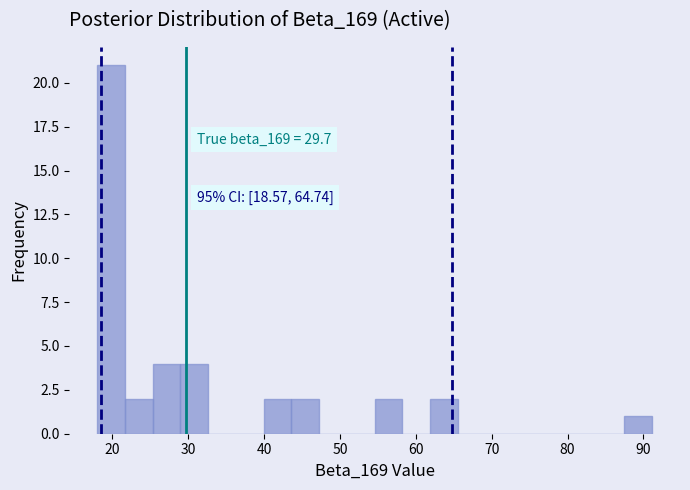

Around what value on the x-axis is the tallest bar? Give the approximate position of its centre, as read against the axis.

20